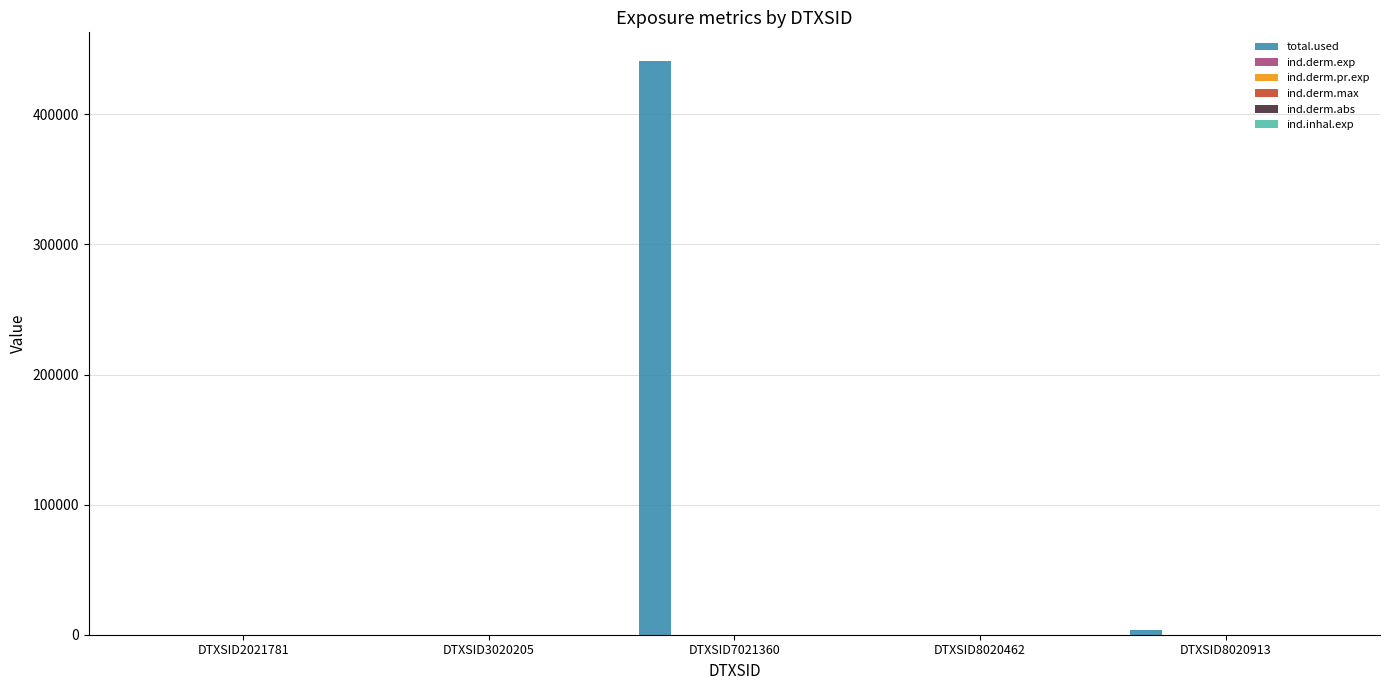

Between DTXSID3020205 and DTXSID7021360, which series saw the biggest shift?

total.used